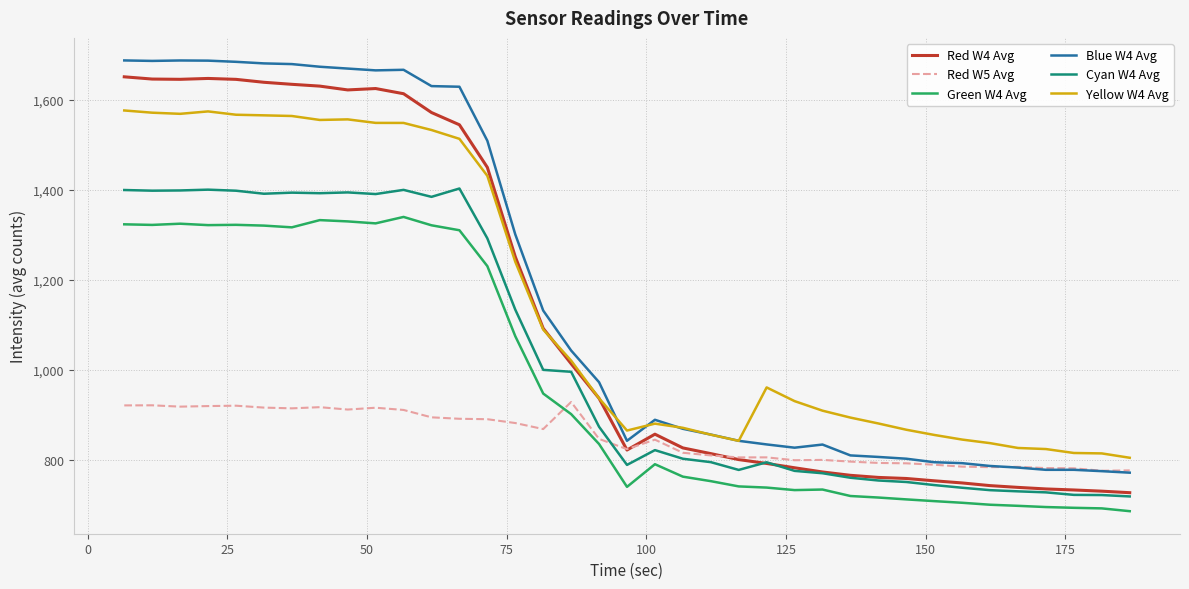

In Red W4 Avg, how many points are lower than both neighbors (excluding endpoints)?

3